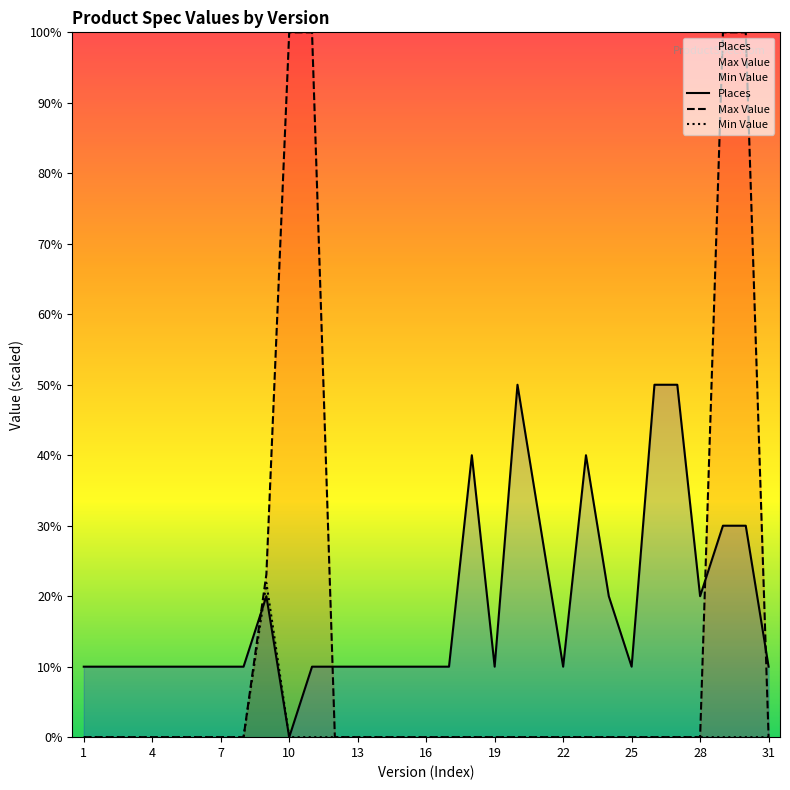

How many times do Places and Min Value cross each other?

1